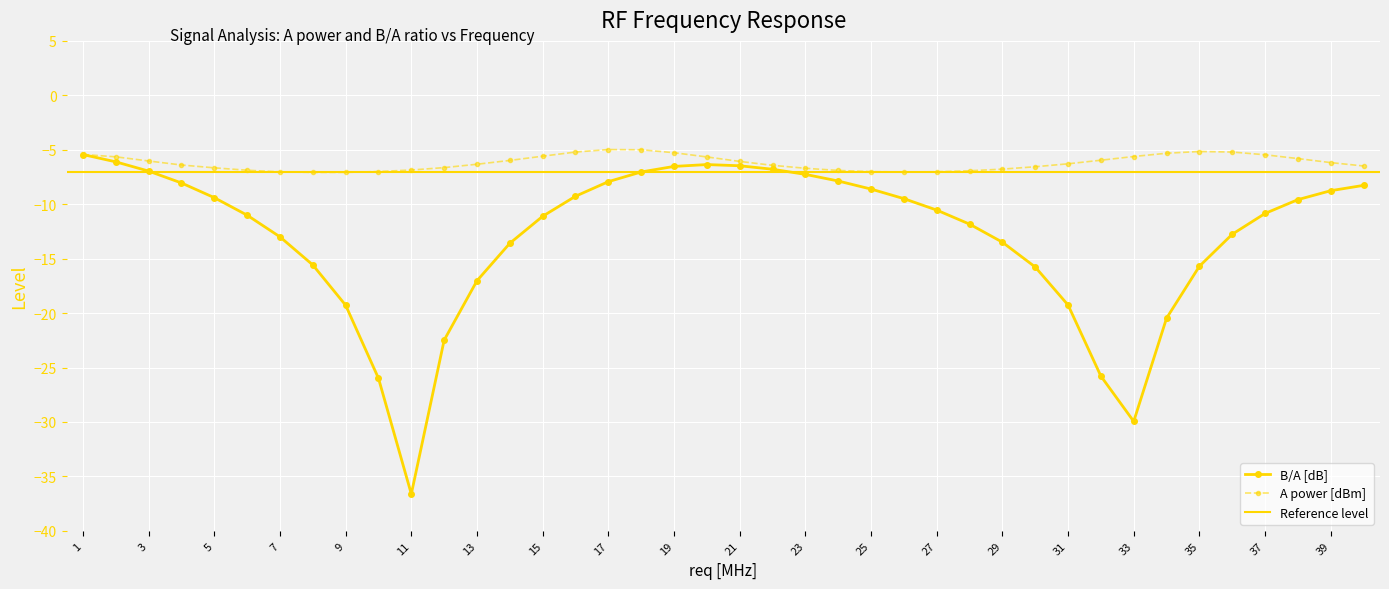

Is the value of B/A [dB] at 32 greater than the value of A power [dBm] at 11?

No